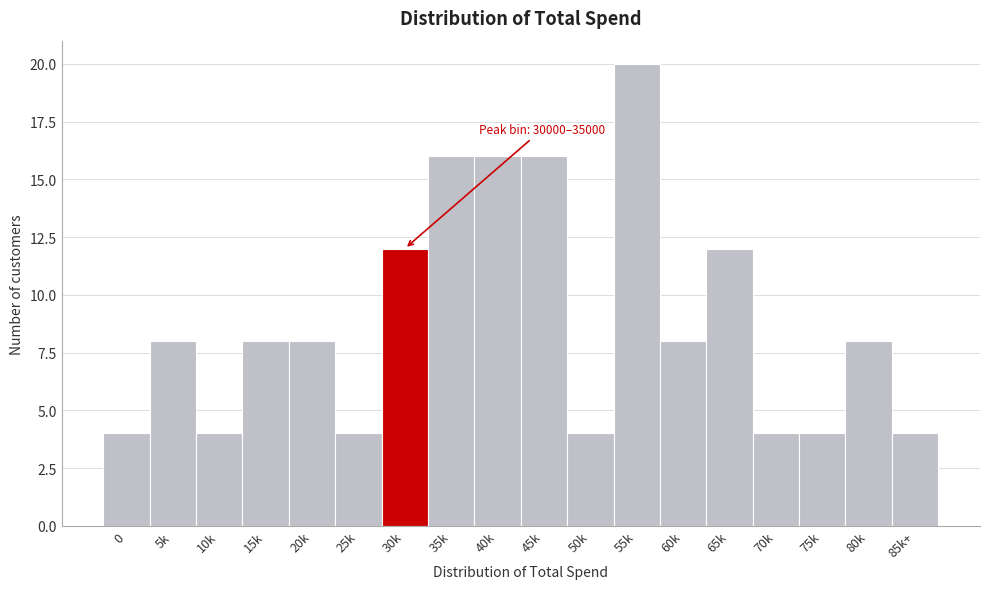

Reading left to right, transcribe all the data shown in this chart.

0=4	5k=8	10k=4	15k=8	20k=8	25k=4	30k=12	35k=16	40k=16	45k=16	50k=4	55k=20	60k=8	65k=12	70k=4	75k=4	80k=8	85k+=4